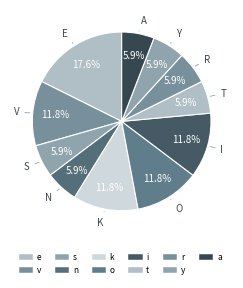

To the nearest percent, what is the average slice percentage?

9%